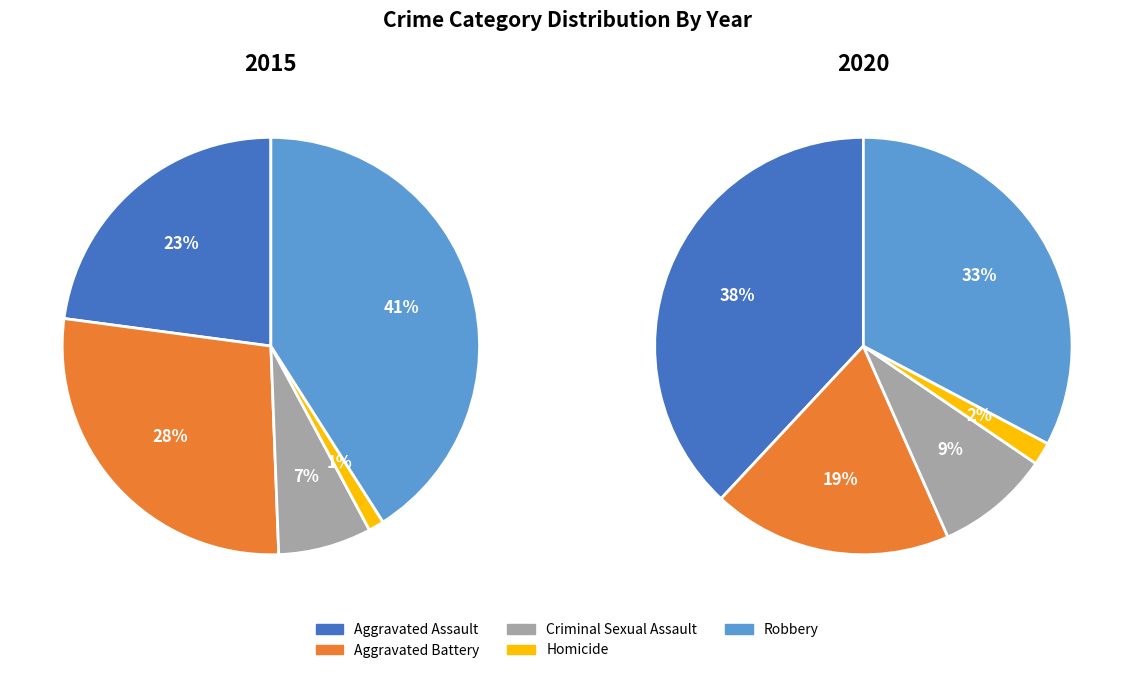

How much of the chart is everything except Homicide?

98.8%